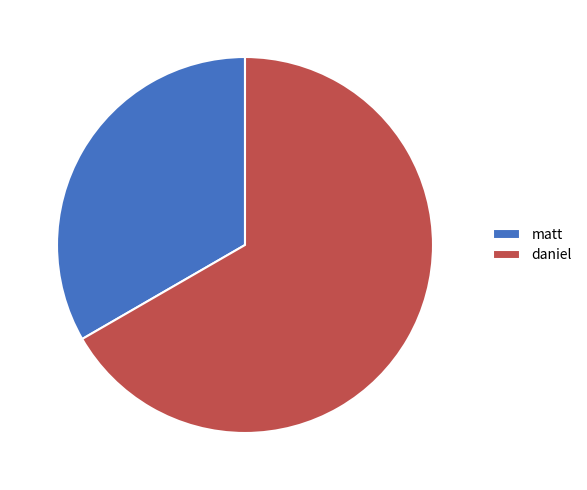

True or false: matt accounts for 33% of the total.

True